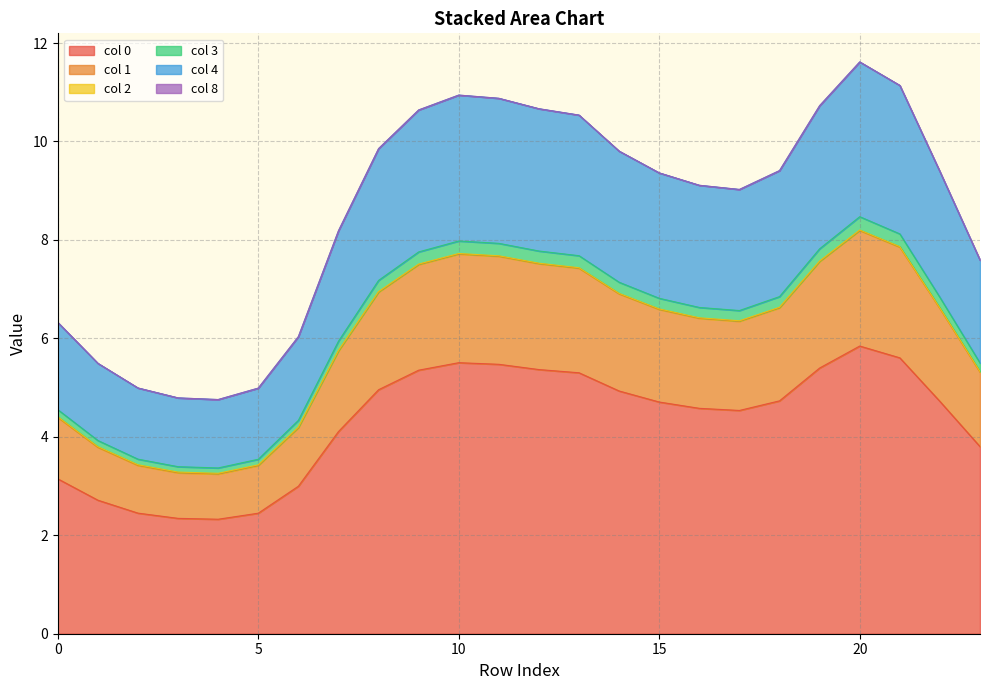

At which category does 4 reach its first local valley?

4